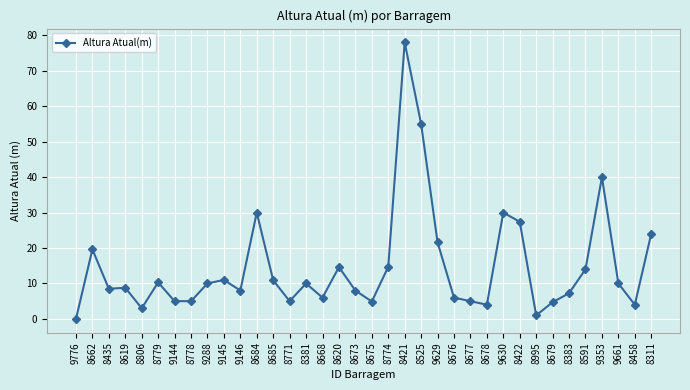

True or false: the data has more than 0 interior local peaks.

True